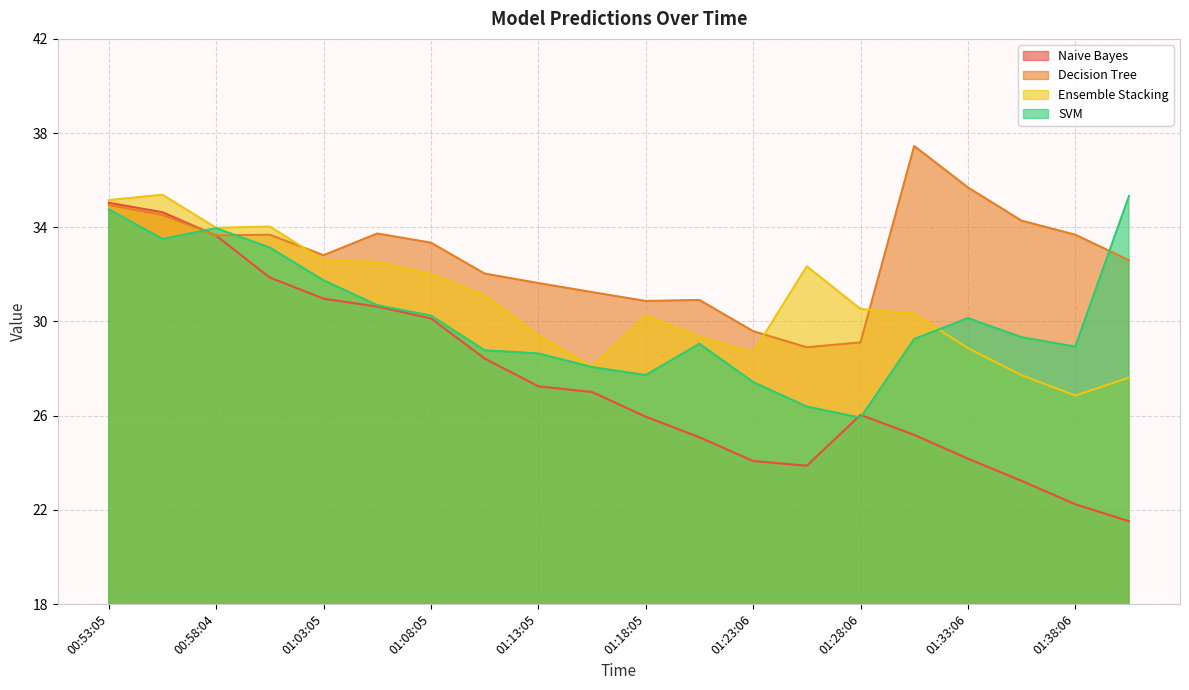

What are all the series names shown in the legend?

Naive Bayes, Decision Tree, Ensemble Stacking, SVM